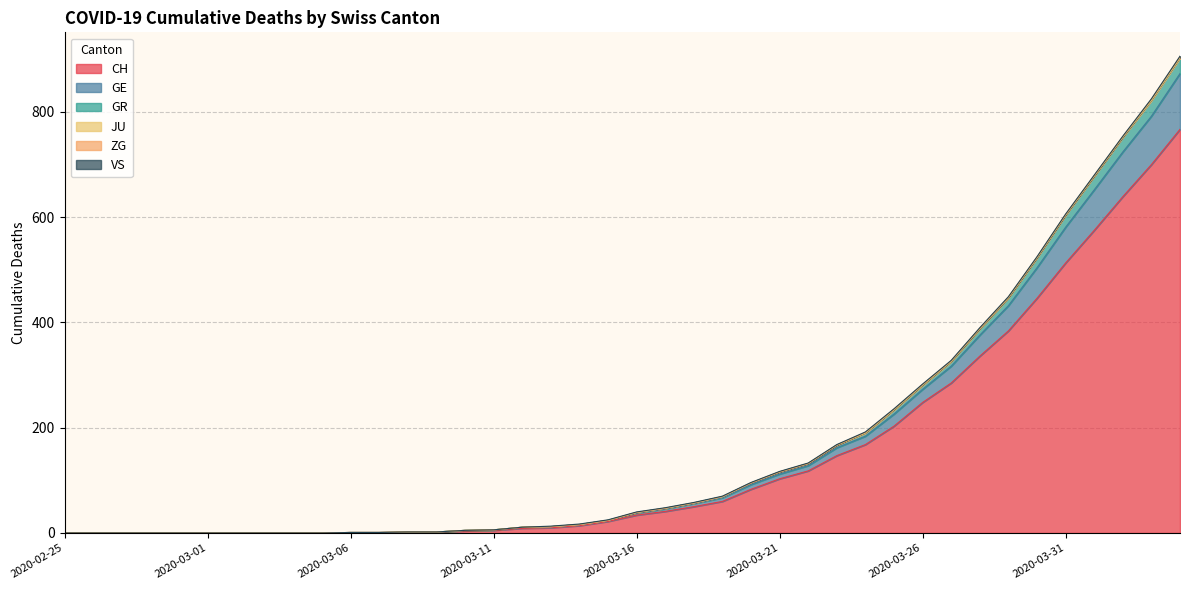

What is the maximum value for CH?

767